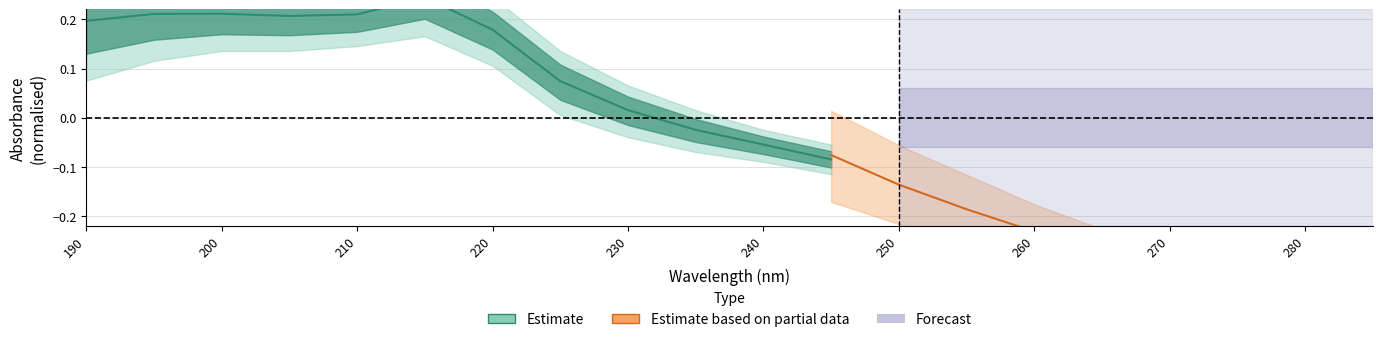

Where is the first local minimum for M-HBA_upper?

210